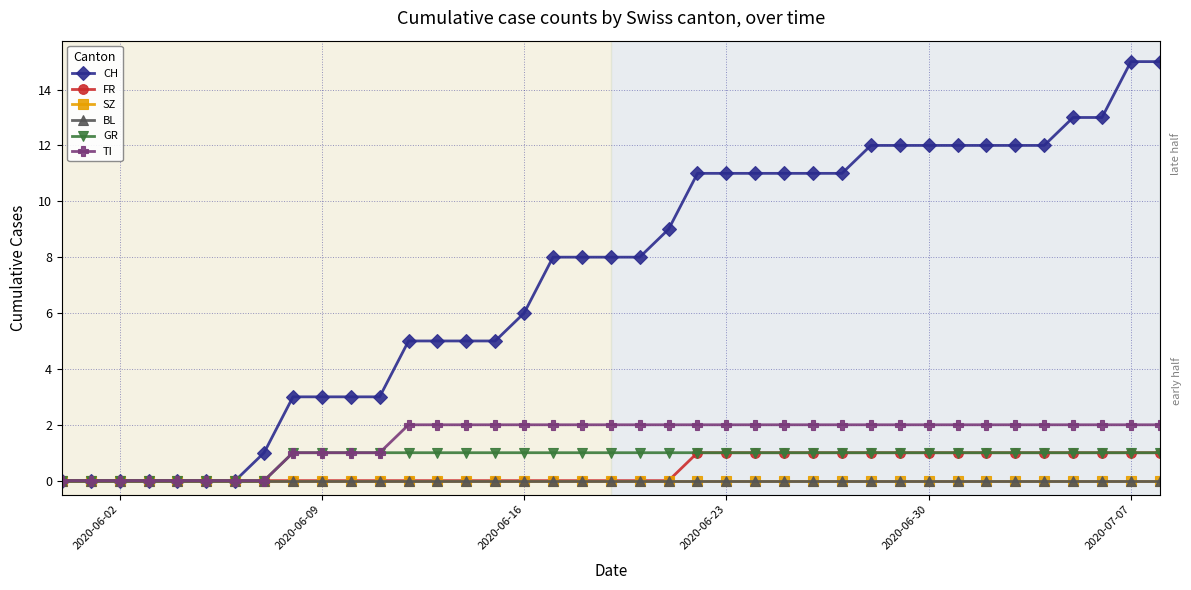

True or false: TI and GR cross at least once.

False